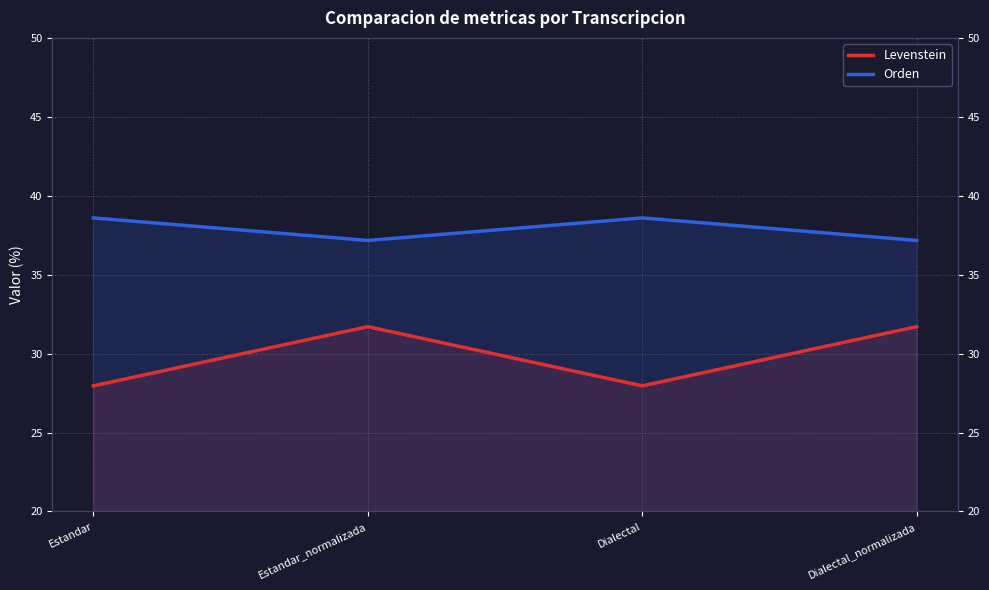

At how many categories does at least one series exceed 31?

4